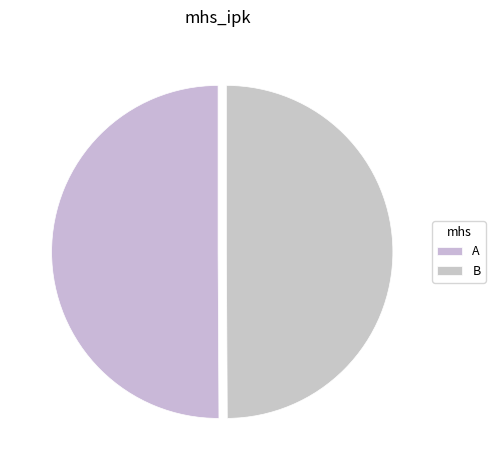

How much of the chart is everything except A?

49.9%